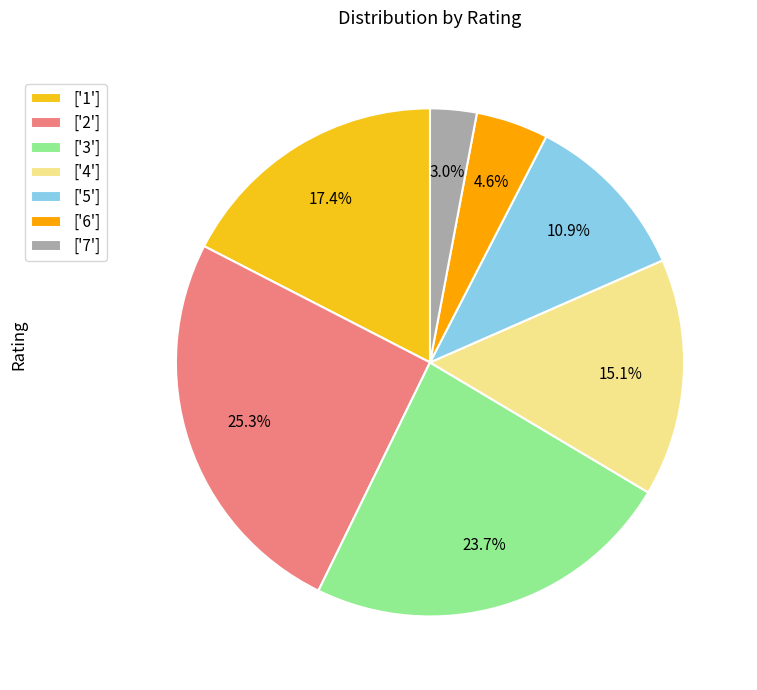

Between ['6'] and ['2'], which is larger?

['2']